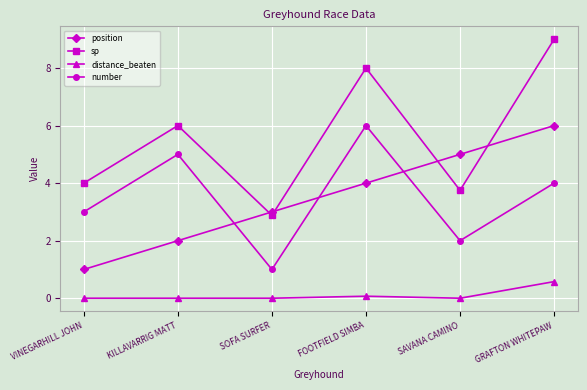

What is the total value across all series at GRAFTON WHITEPAW?

19.6